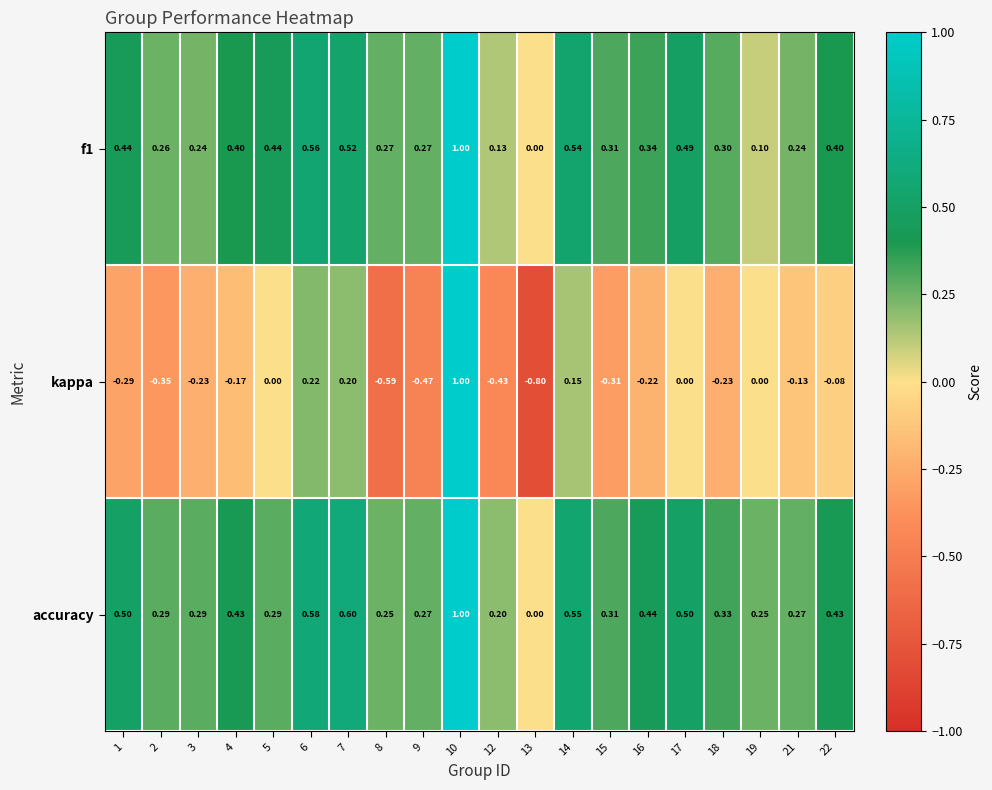

Which series has the largest range (max minus min)?

kappa